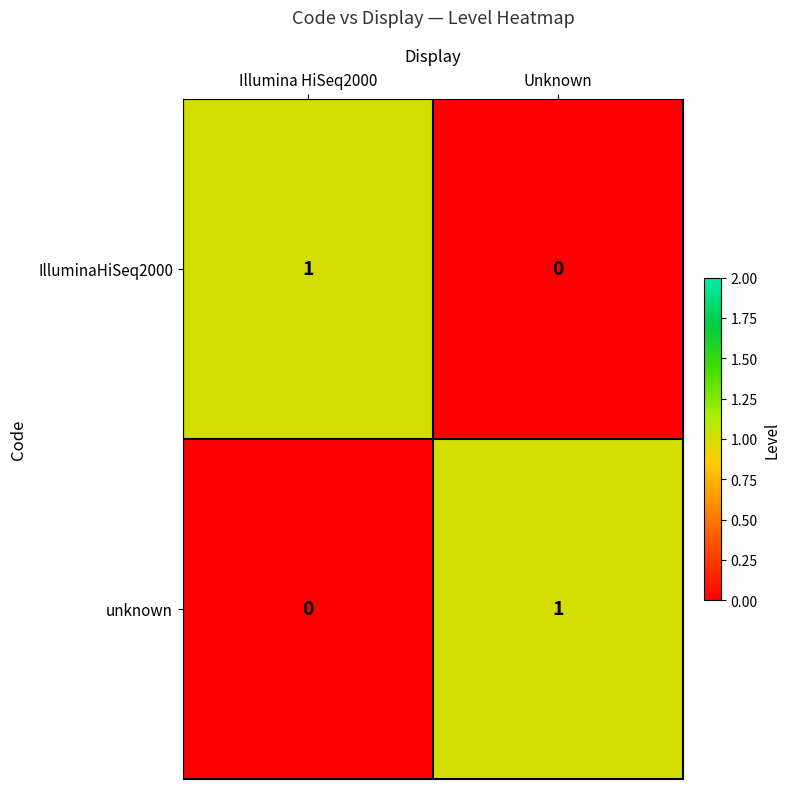

At Illumina HiSeq2000, list the series in order from smallest to largest.

unknown, IlluminaHiSeq2000